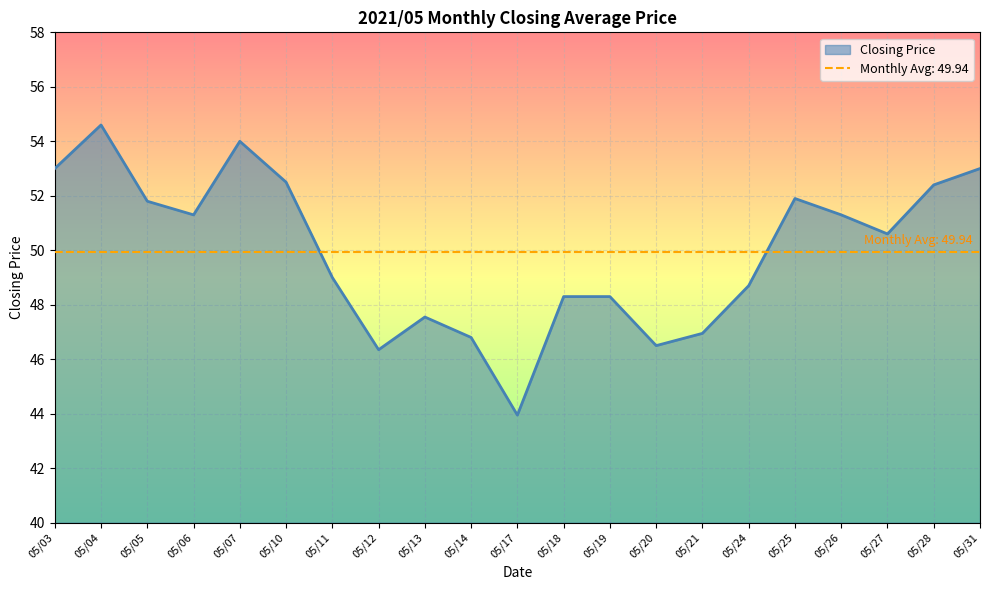

Is it true that the value at 05/19 is 48.3?

True